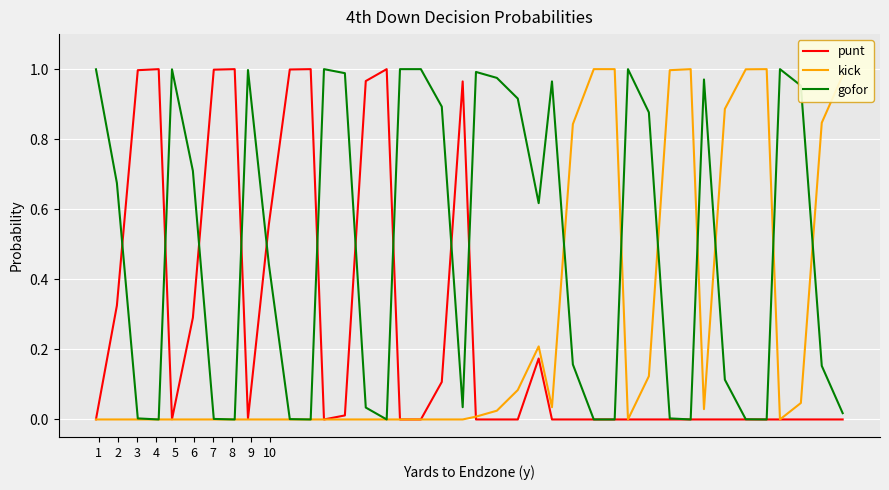

Which series has the largest total across all categories?

gofor